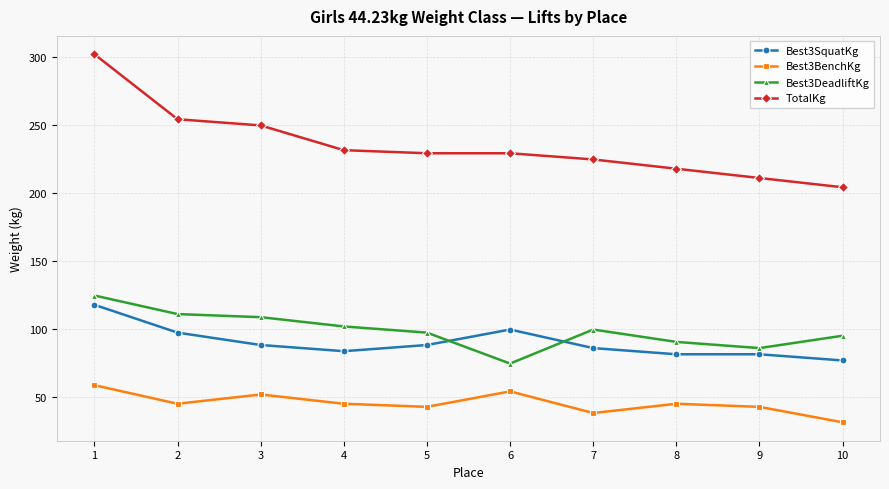

What is the minimum value shown in the chart?

31.8